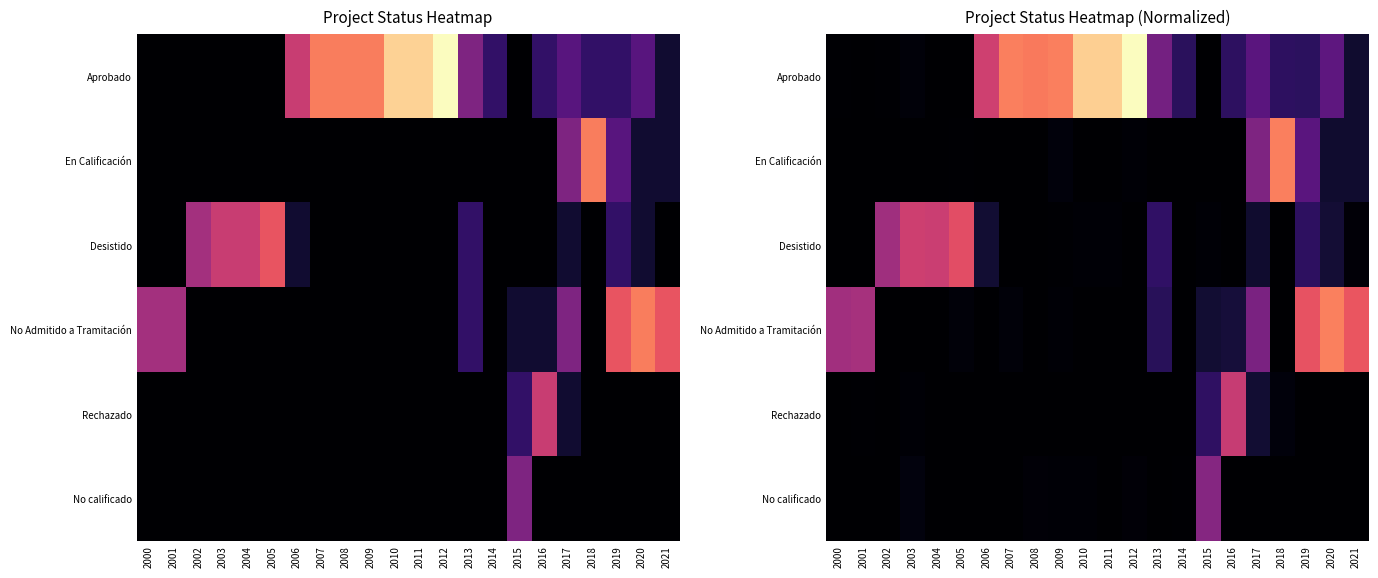

At which label is Rechazado closest to 50?

2015